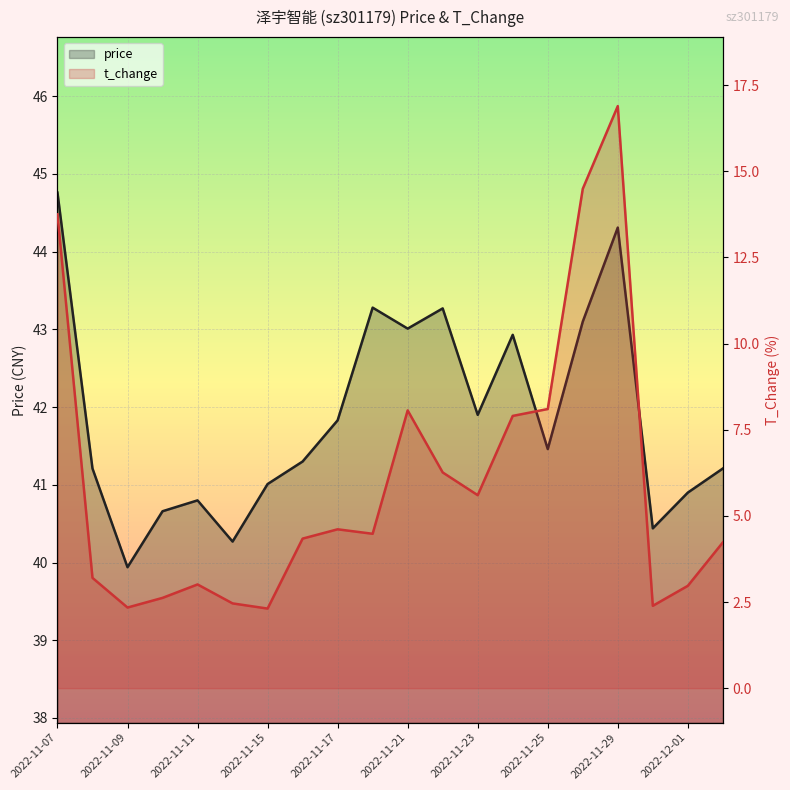

What is the difference between the second highest and minimum values in the t_change series?

12.2